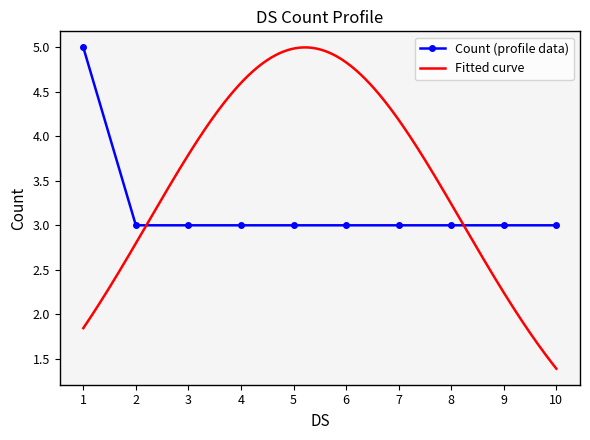

Reading left to right, extract all data points from this chart.

1=5	2=3	3=3	4=3	5=3	6=3	7=3	8=3	9=3	10=3